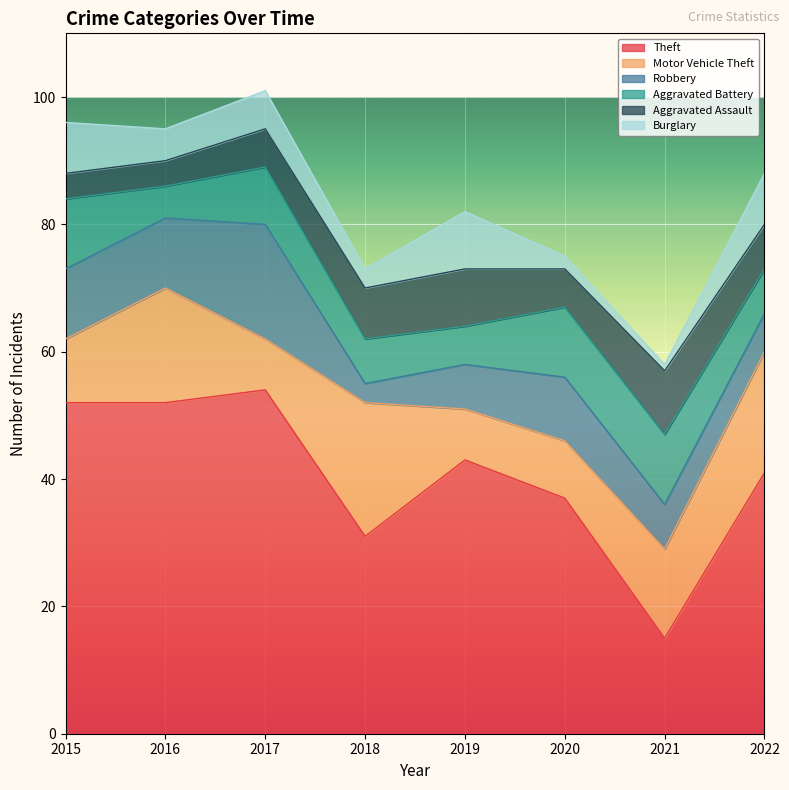

At 2020, list the series in order from largest to smallest.

Theft, Aggravated Battery, Robbery, Motor Vehicle Theft, Aggravated Assault, Burglary